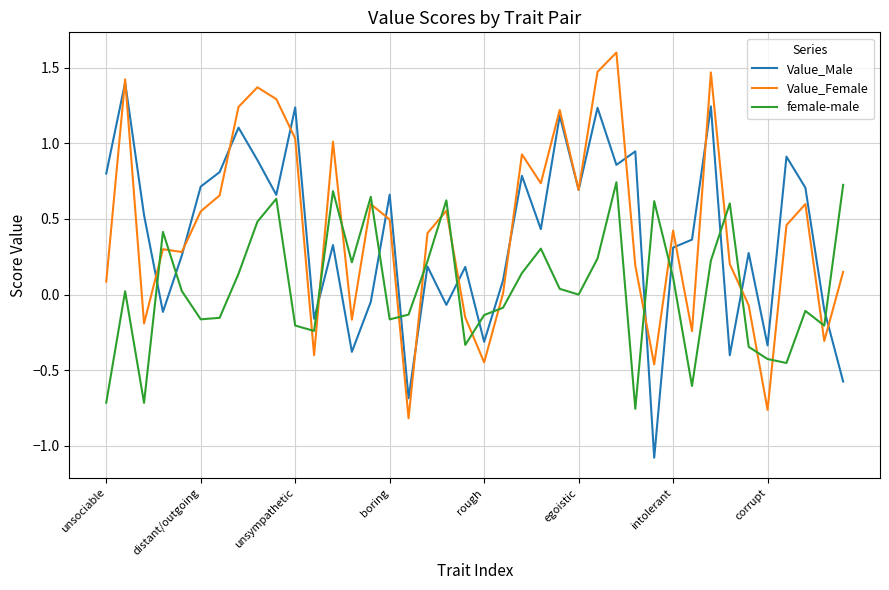

What is the lowest value of the Value_Male series?

-1.1